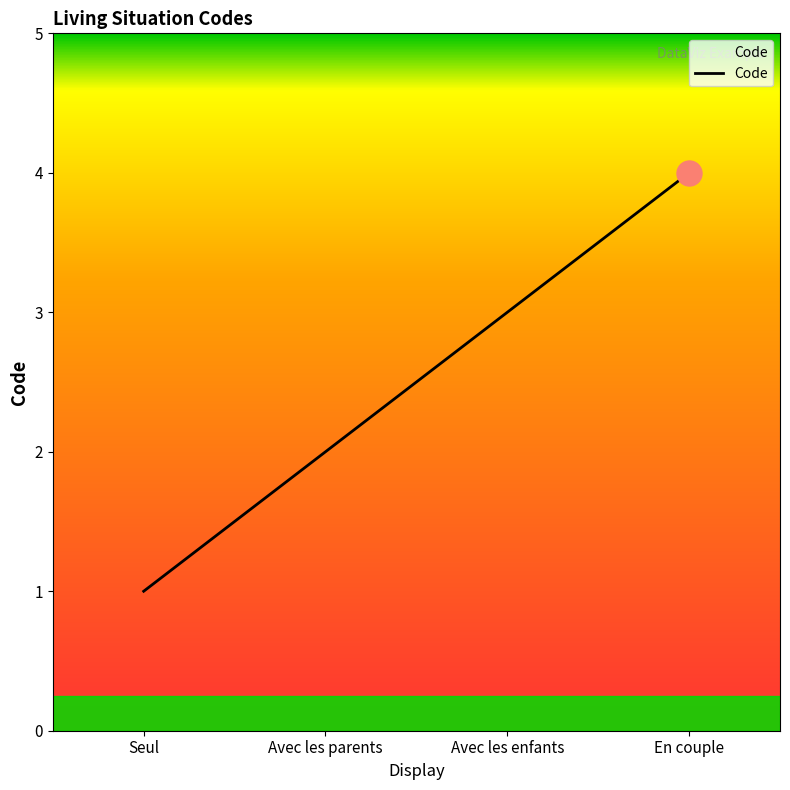

Reading left to right, transcribe all the data shown in this chart.

1	2	3	4